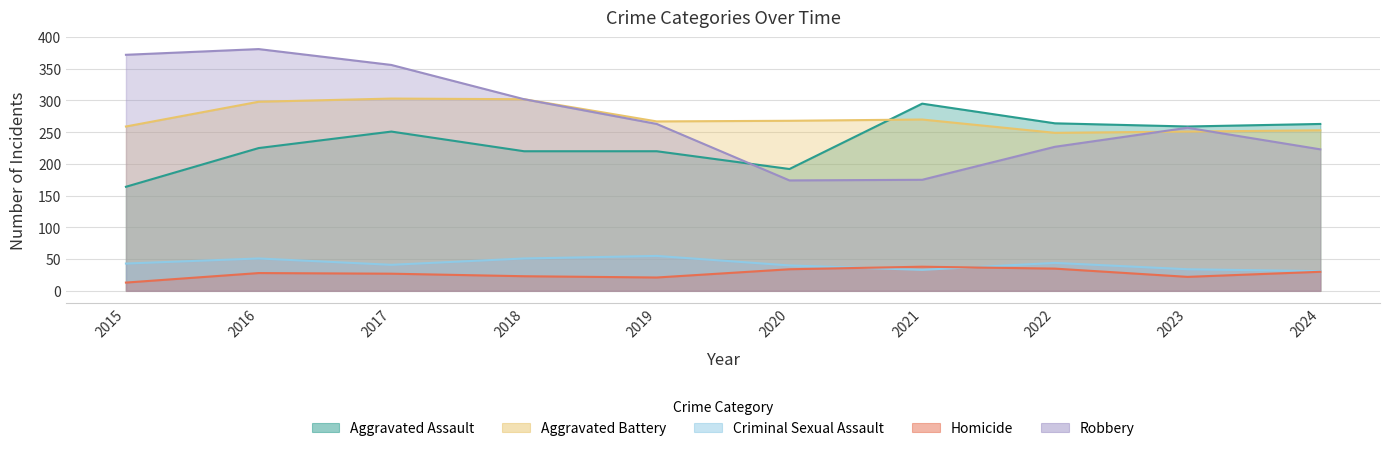

At how many categories does at least one series exceed 277?

5